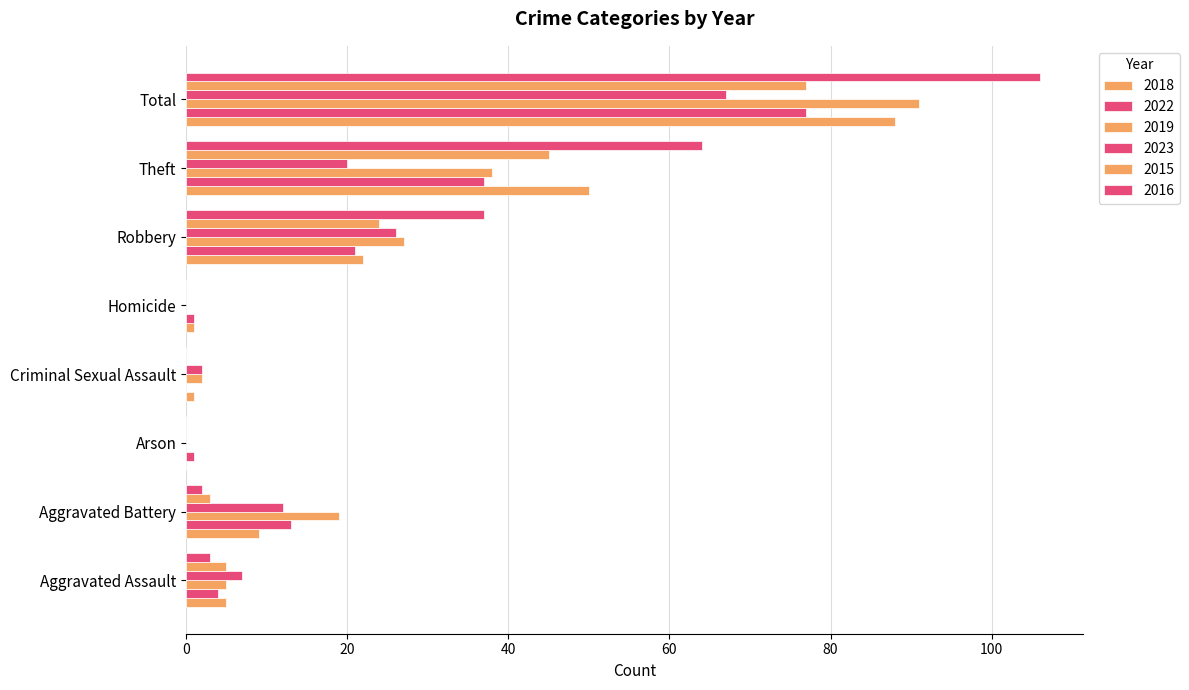

At which category does the chart reach its peak across all series?

Total